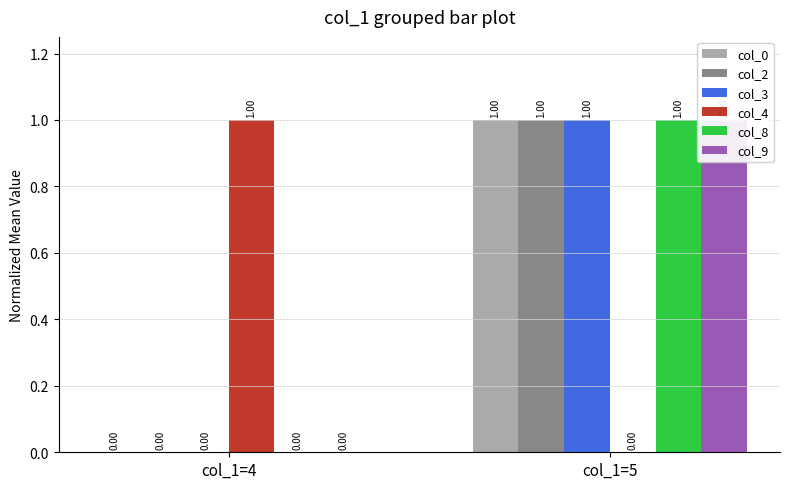

Reading left to right, extract all data points from this chart.

col_0: 0	1
col_2: 0	1
col_3: 0	1
col_4: 1	0
col_8: 0	1
col_9: 0	1